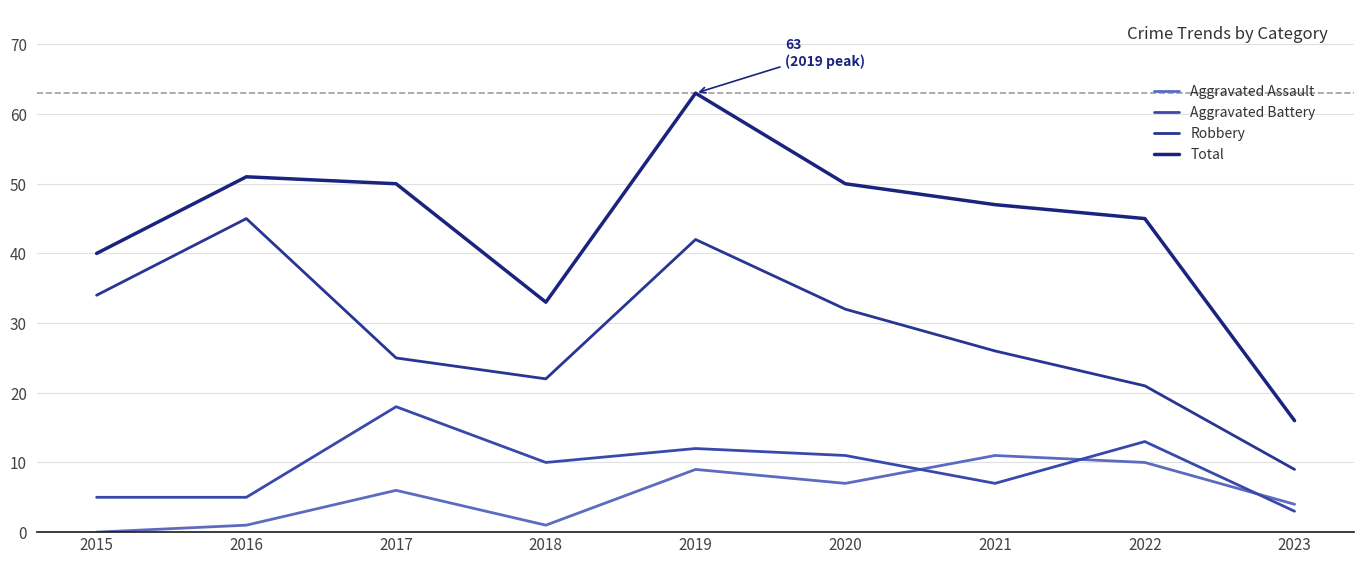

Where is the first local minimum for Aggravated Assault?

2018